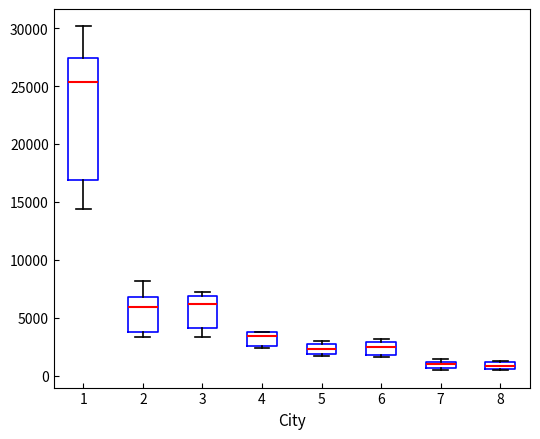

Which box is the tallest, from its lower edge to its upper edge?

1